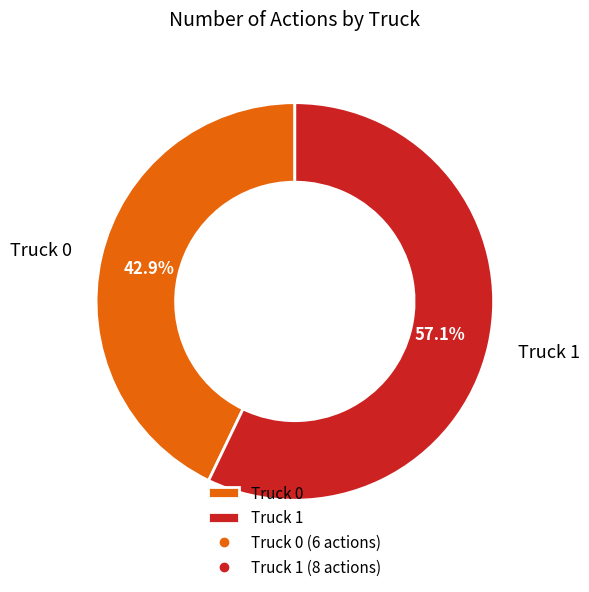

Is it true that Truck 0 is 33% of the pie?

False